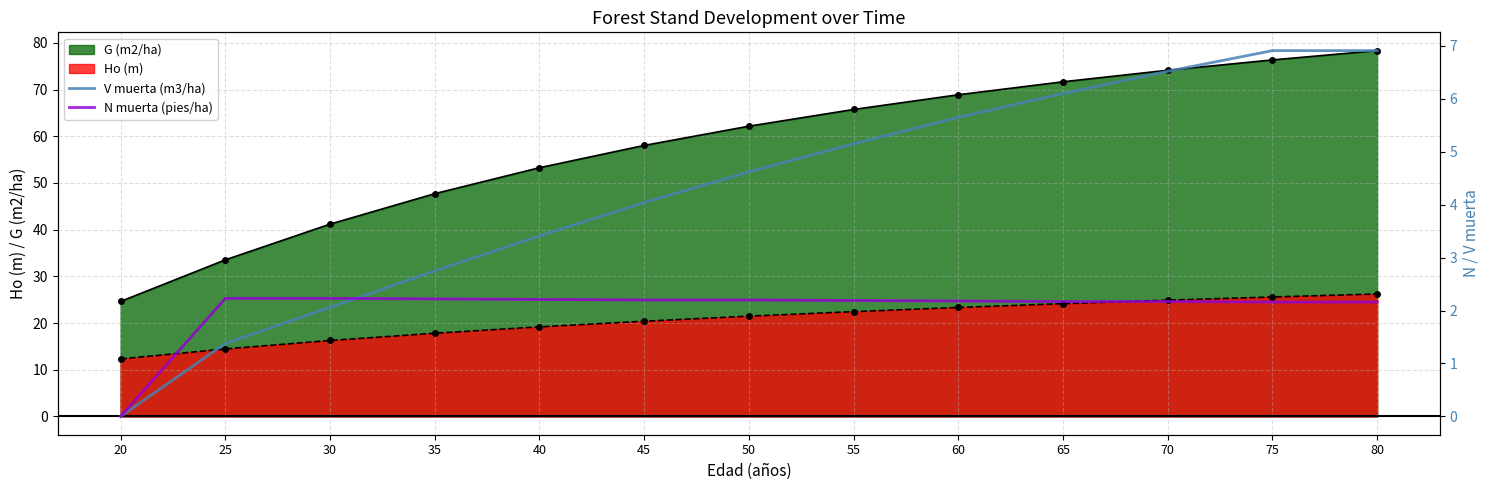

Which category has the lowest value in the Ho (m) series?

20